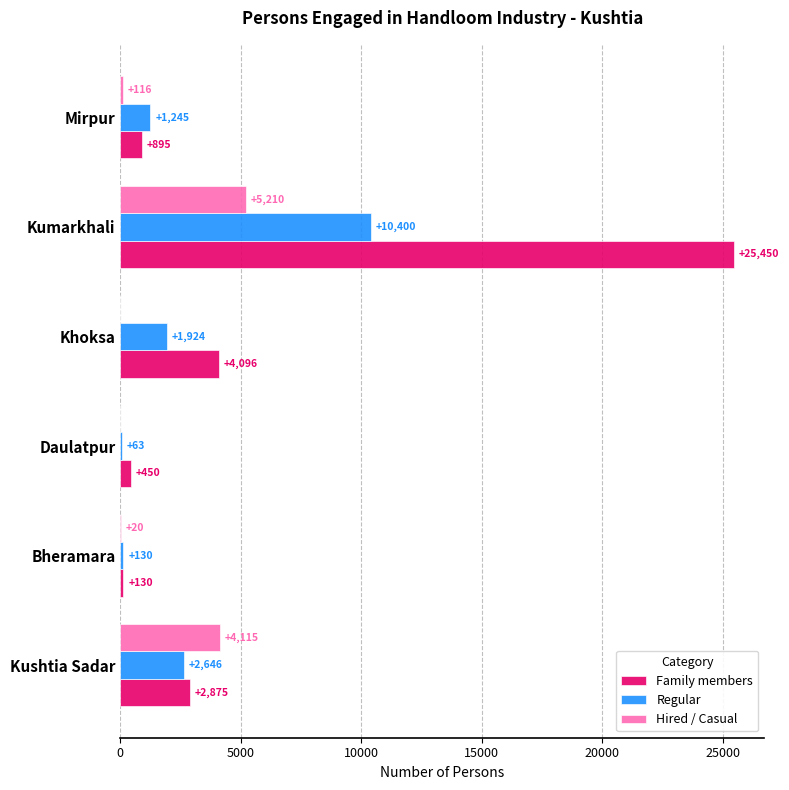

Between Kushtia Sadar and Kumarkhali, which series saw the biggest shift?

Family members